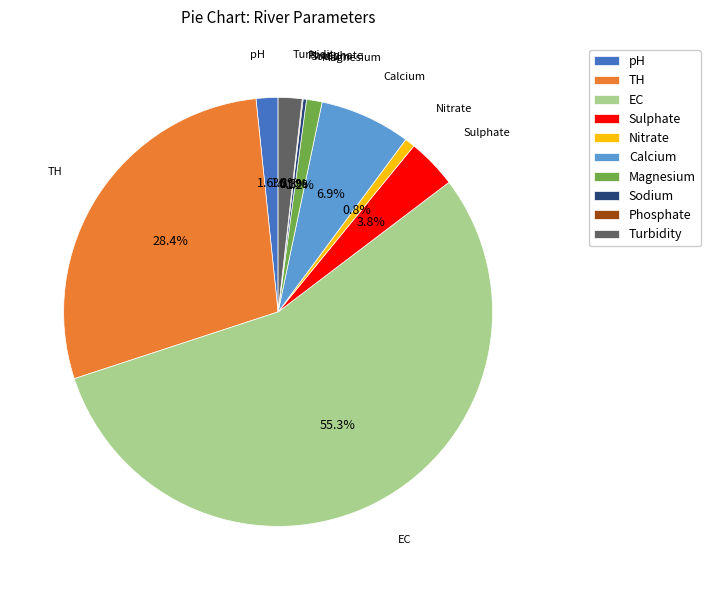

Is there a majority slice in this chart?

Yes